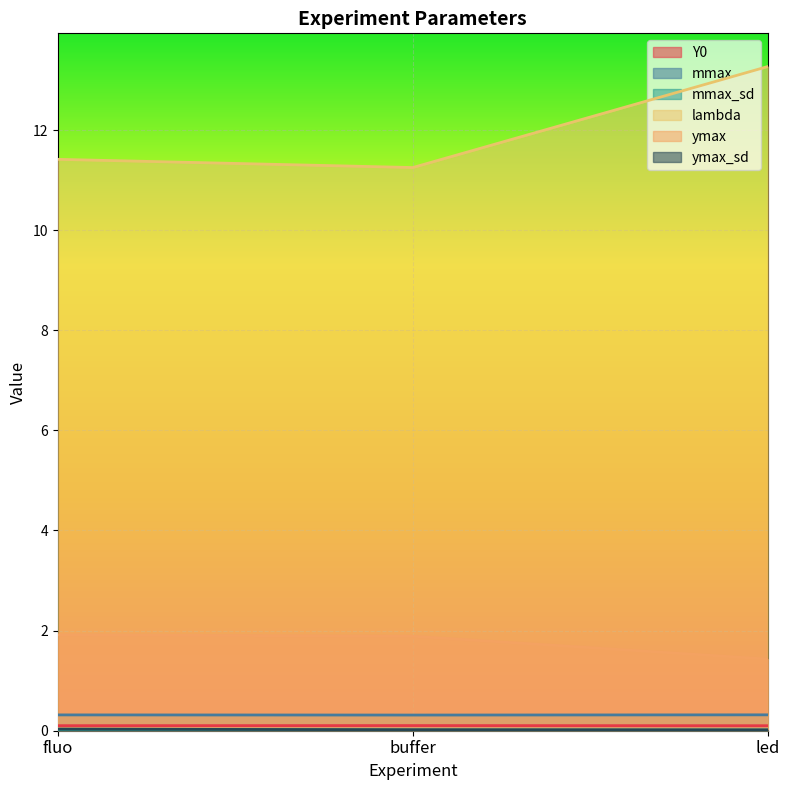

What are all the series names shown in the legend?

Y0, mmax, mmax_sd, lambda, ymax, ymax_sd